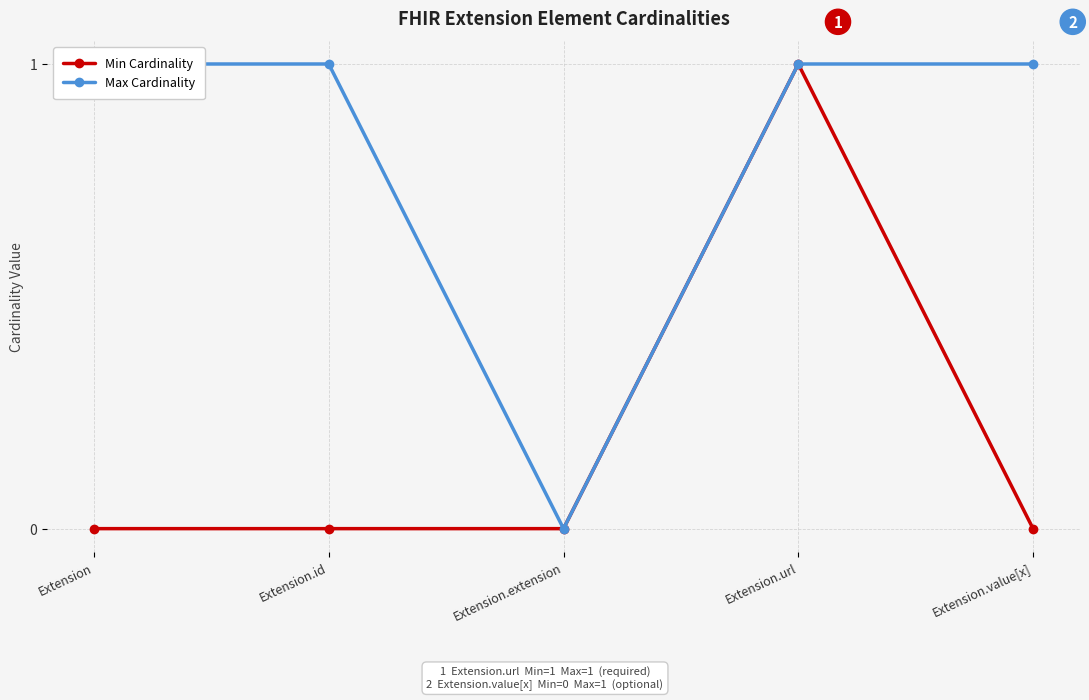

Reading left to right, list all the values displayed in this chart.

Min Cardinality: Extension=0	Extension.id=0	Extension.extension=0	Extension.url=1	Extension.value[x]=0
Max Cardinality: Extension=1	Extension.id=1	Extension.extension=0	Extension.url=1	Extension.value[x]=1